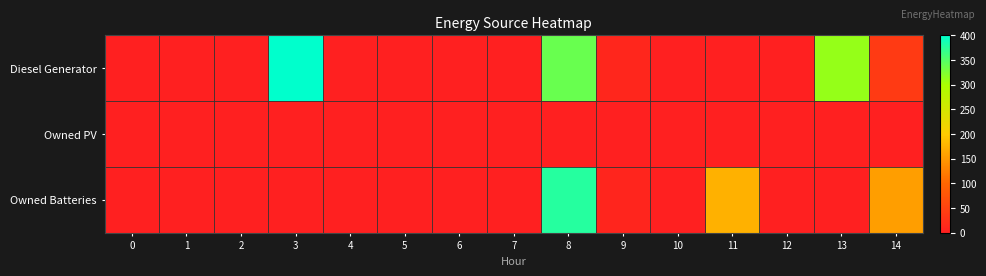

How many distinct data groups are displayed?

3